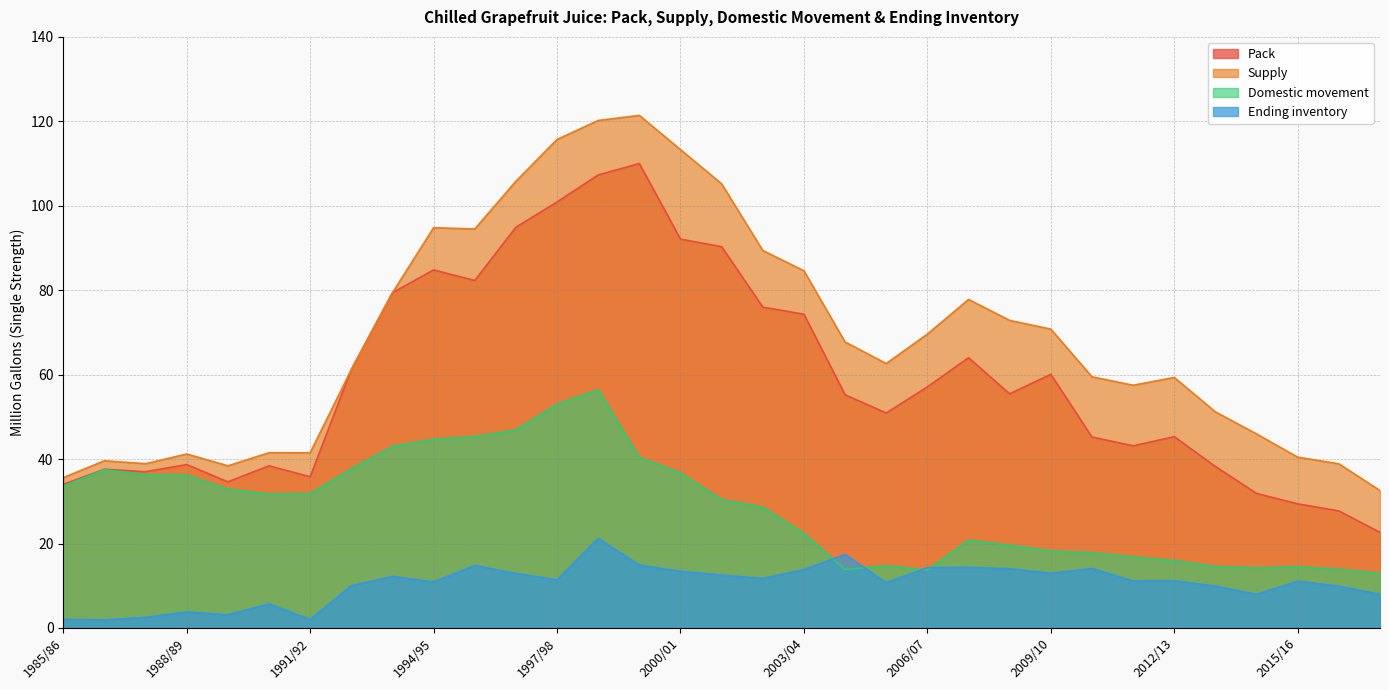

At which category does Ending inventory reach its first local valley?

1986/87